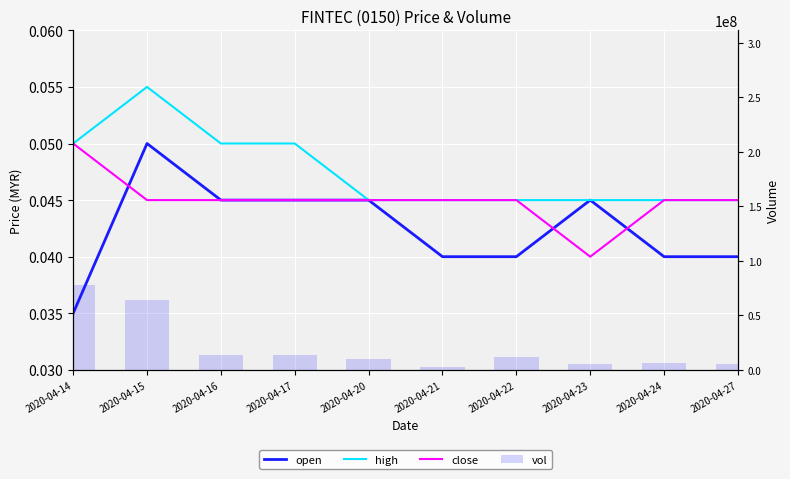

What are all the series names shown in the legend?

open, high, close, vol